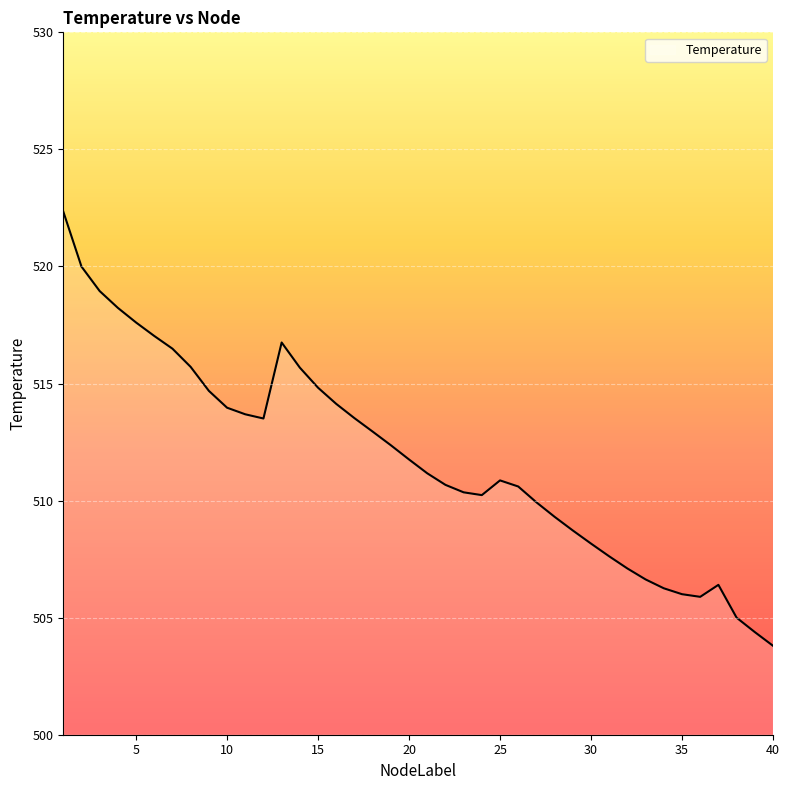

What is the difference between the maximum and minimum values?

18.5